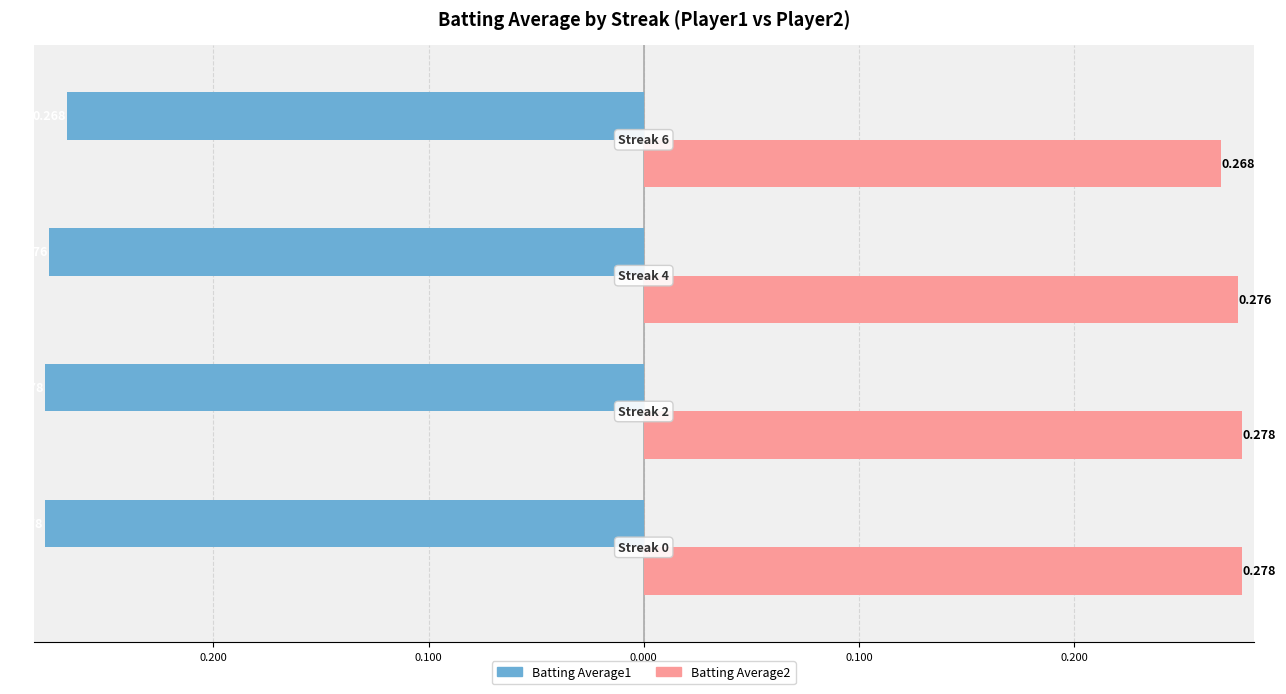

What is the greatest value displayed?

0.3